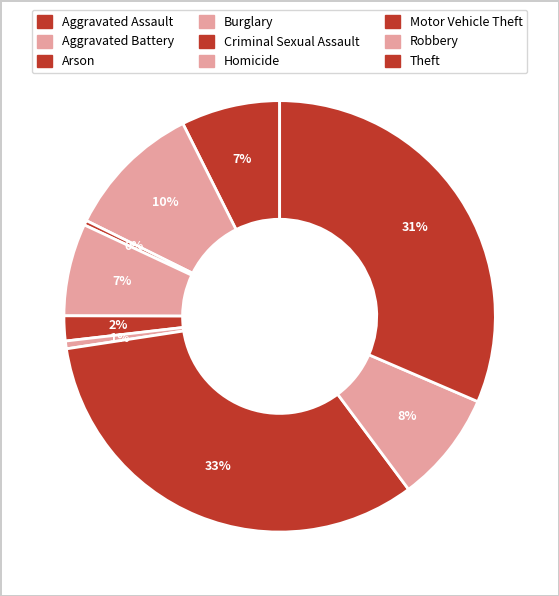

How many slices are in this pie chart?

9